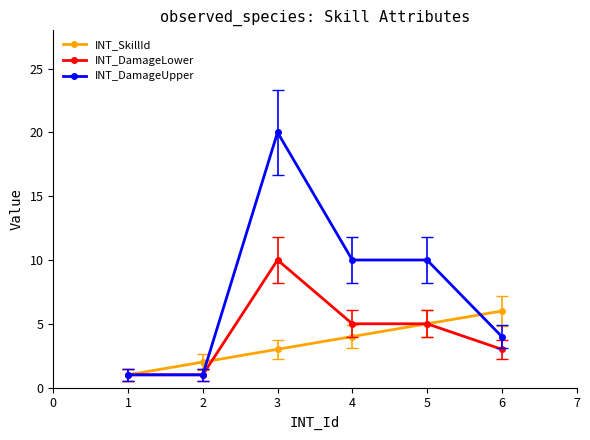

Is this an area chart (filled region under the line)?

No